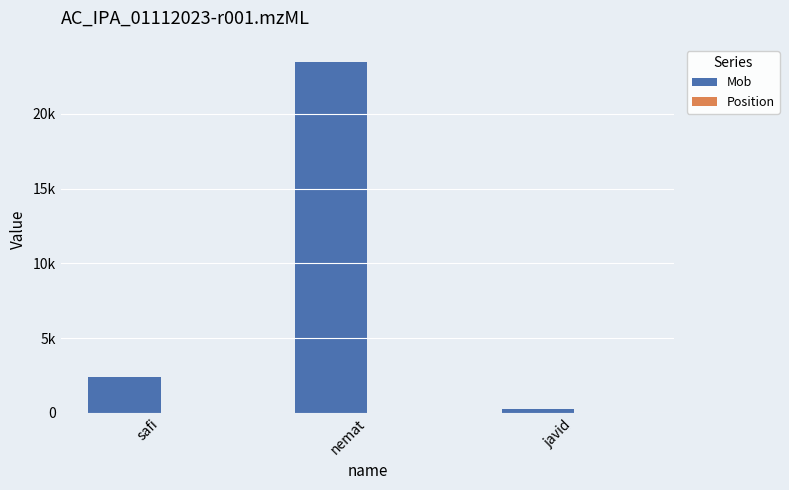

Rank the series by their maximum value, from highest to lowest.

Mob, Position